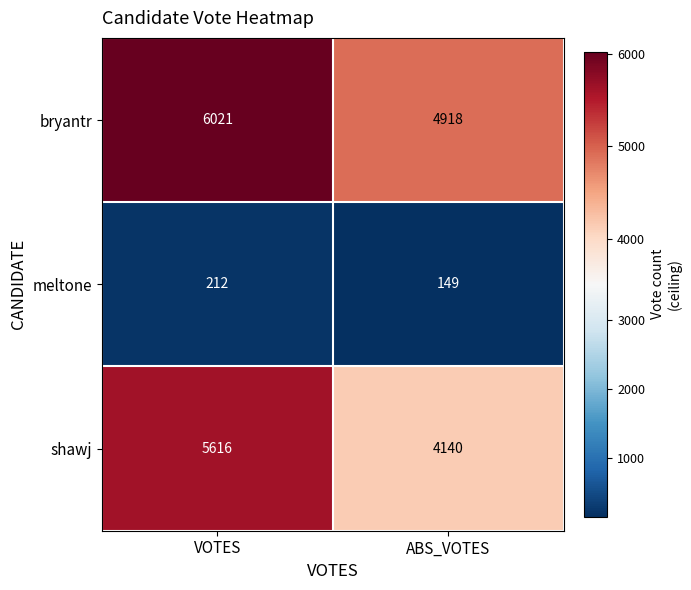

Reading right to left, transcribe all the data shown in this chart.

bryantr: ABS_VOTES=4918	VOTES=6021
meltone: ABS_VOTES=149	VOTES=212
shawj: ABS_VOTES=4140	VOTES=5616